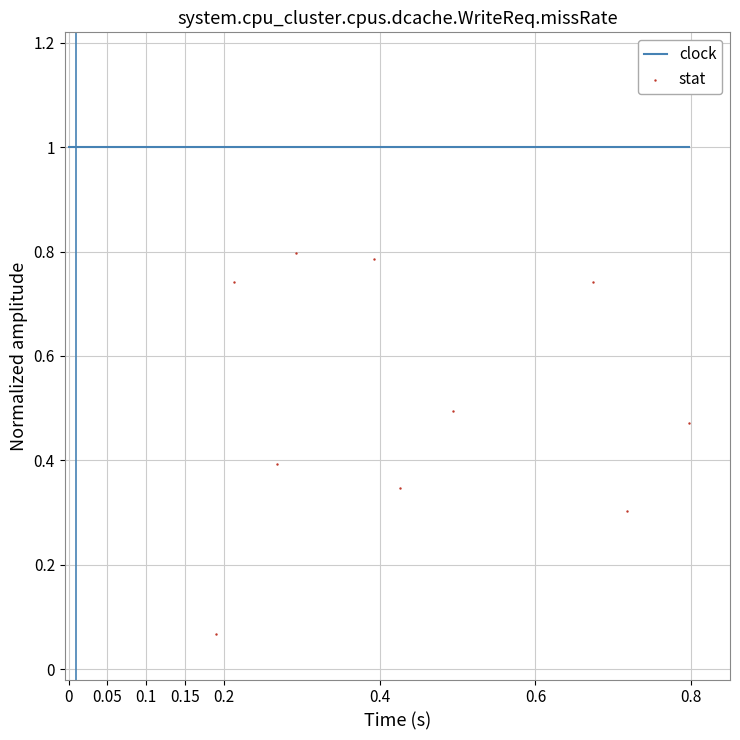

What is the range of X values (max minus min)?

0.6